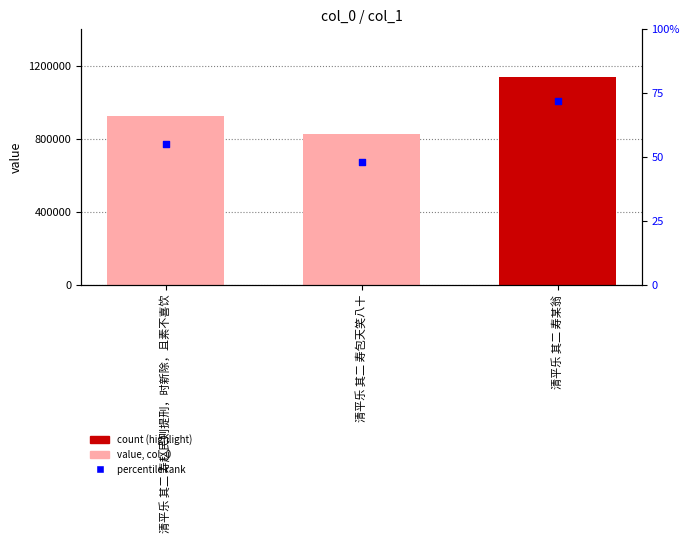

Which series has the widest spread of Y values?

col_0